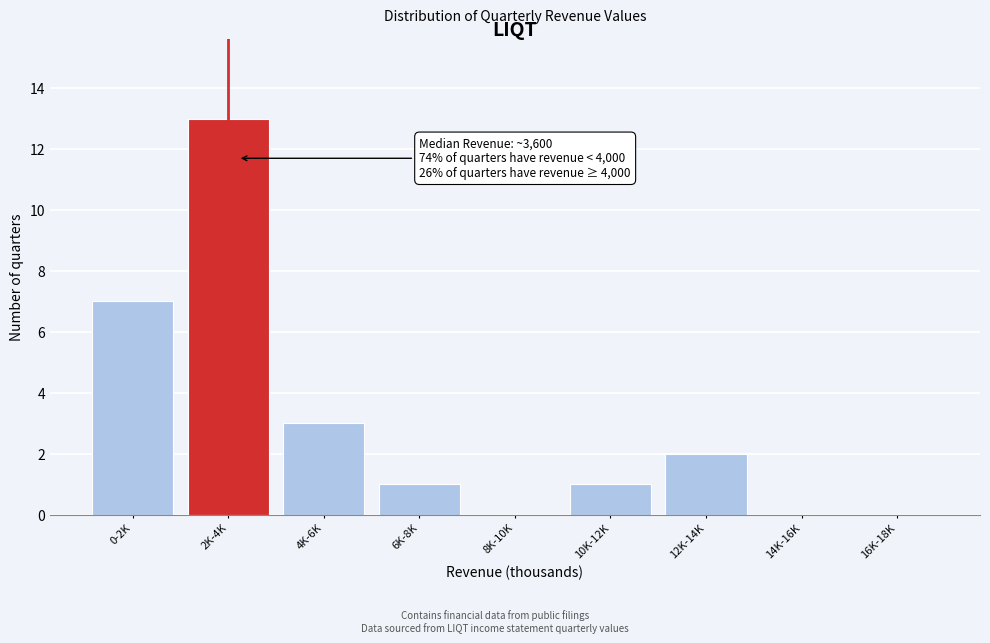

Reading left to right, transcribe all the data shown in this chart.

0-2K=7	2K-4K=13	4K-6K=3	6K-8K=1	8K-10K=0	10K-12K=1	12K-14K=2	14K-16K=0	16K-18K=0